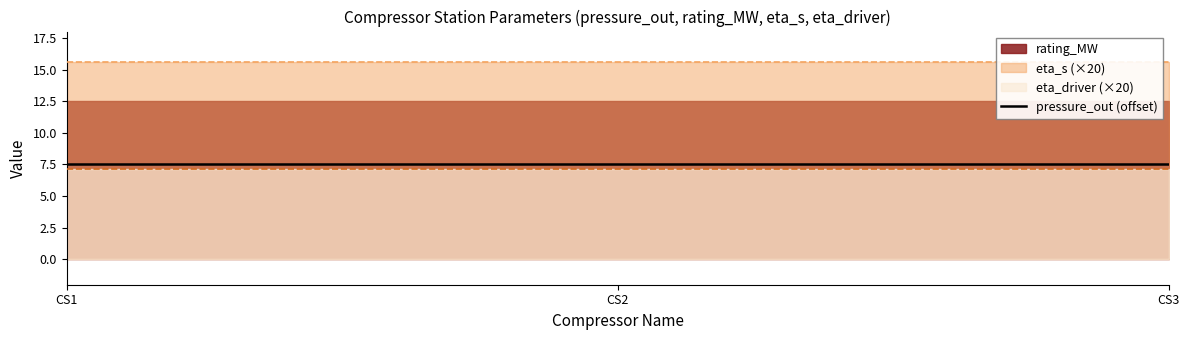

List the labels in order of eta_driver value, smallest first.

CS1, CS2, CS3